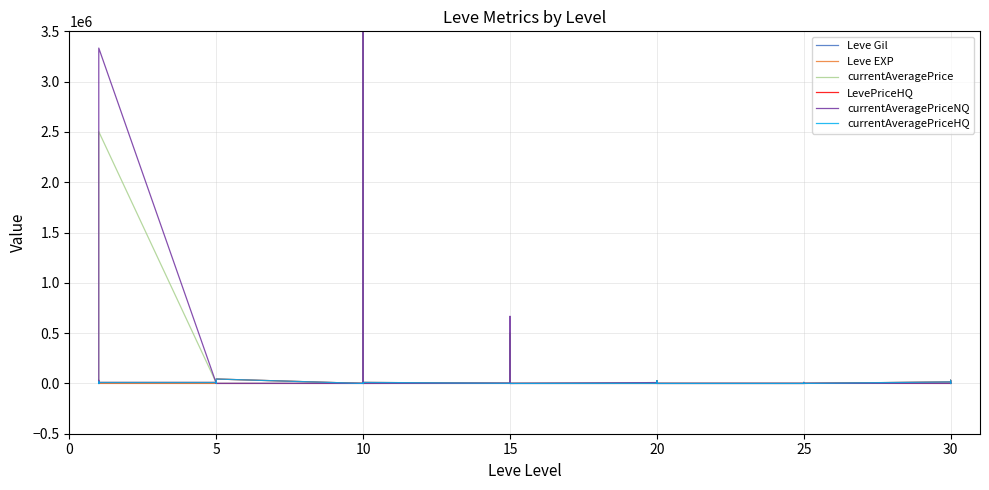

True or false: currentAveragePrice and currentAveragePriceHQ cross at least once.

True